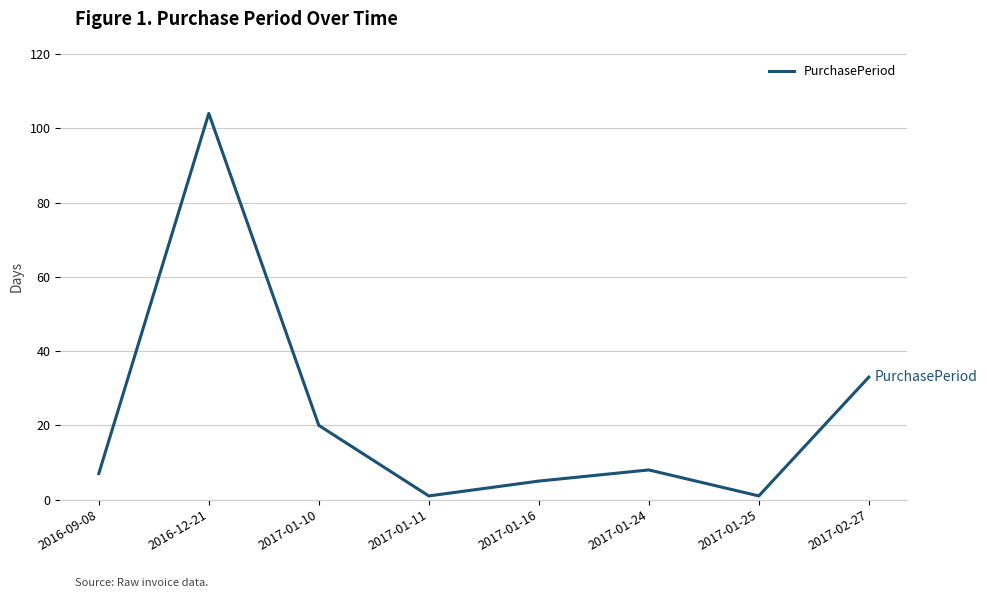

What is the sum of the values at 2016-12-21 and 2017-01-10?

124